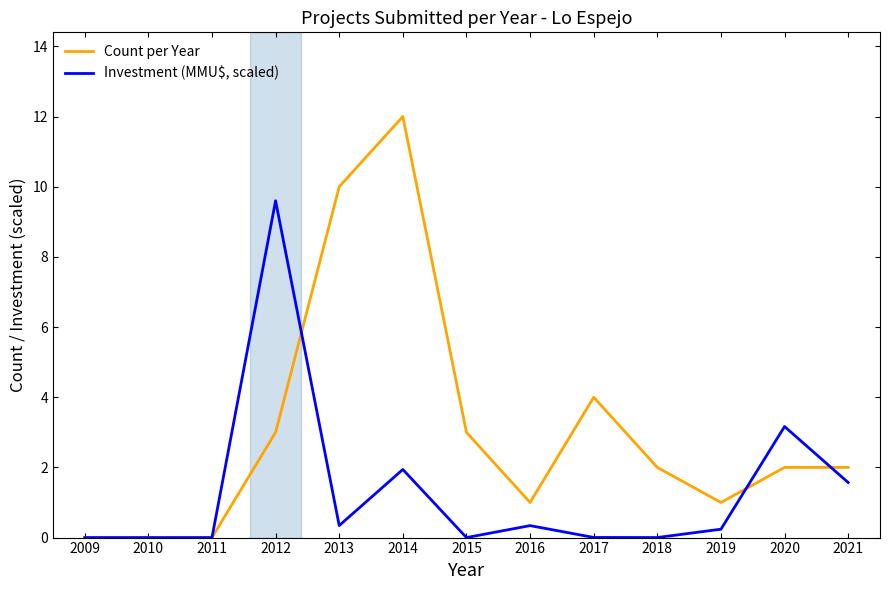

What is the difference between the maximum and minimum values in the Investment (MMU$, scaled) series?

9.6